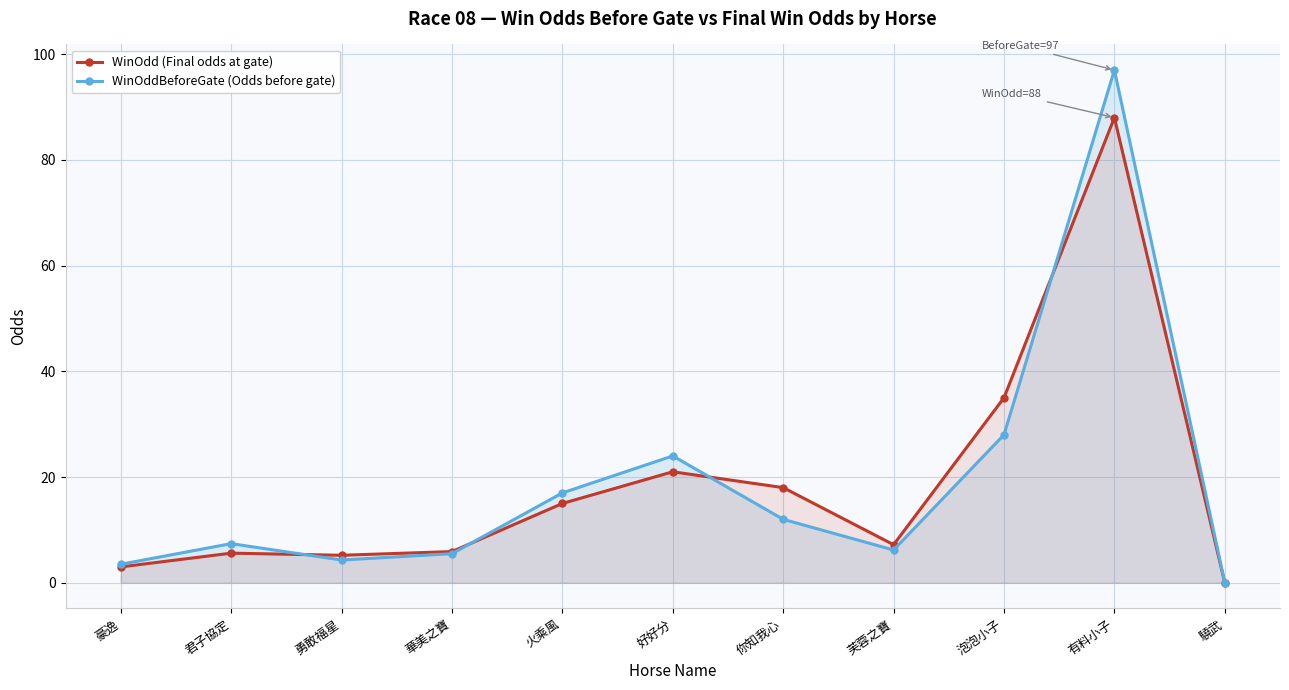

What is the value of the WinOdd (Final odds at gate) point at the 4th from the left?

5.9